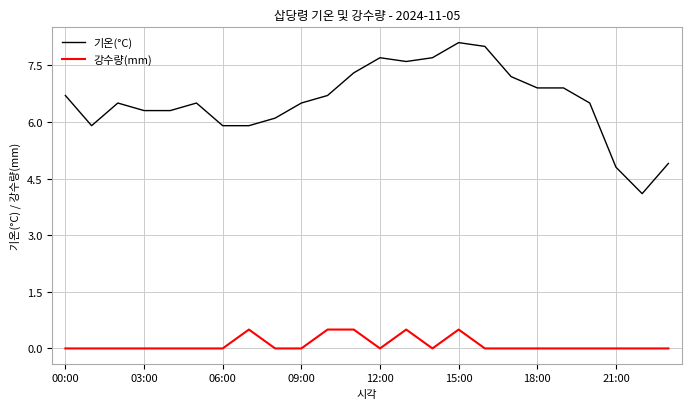

Which series has the largest total across all categories?

기온(°C)